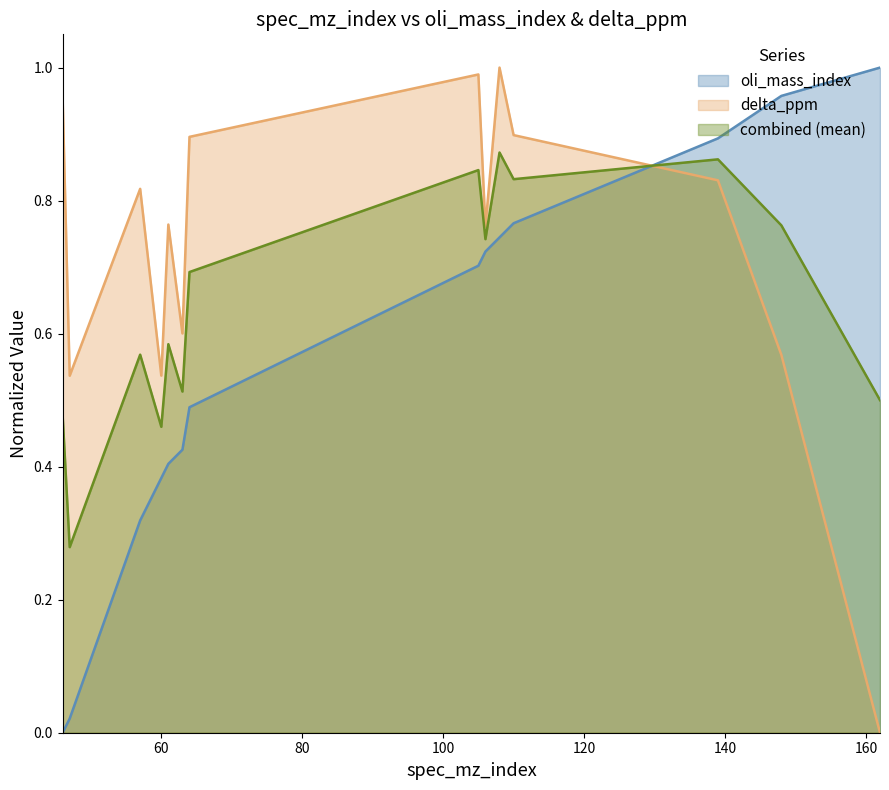

What is the value of the delta_ppm point at the 10th from the left?

1.0